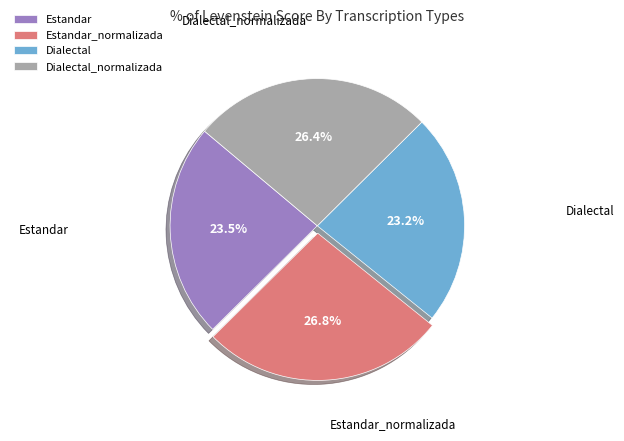

Do Estandar and Dialectal together represent more than half of the pie?

No